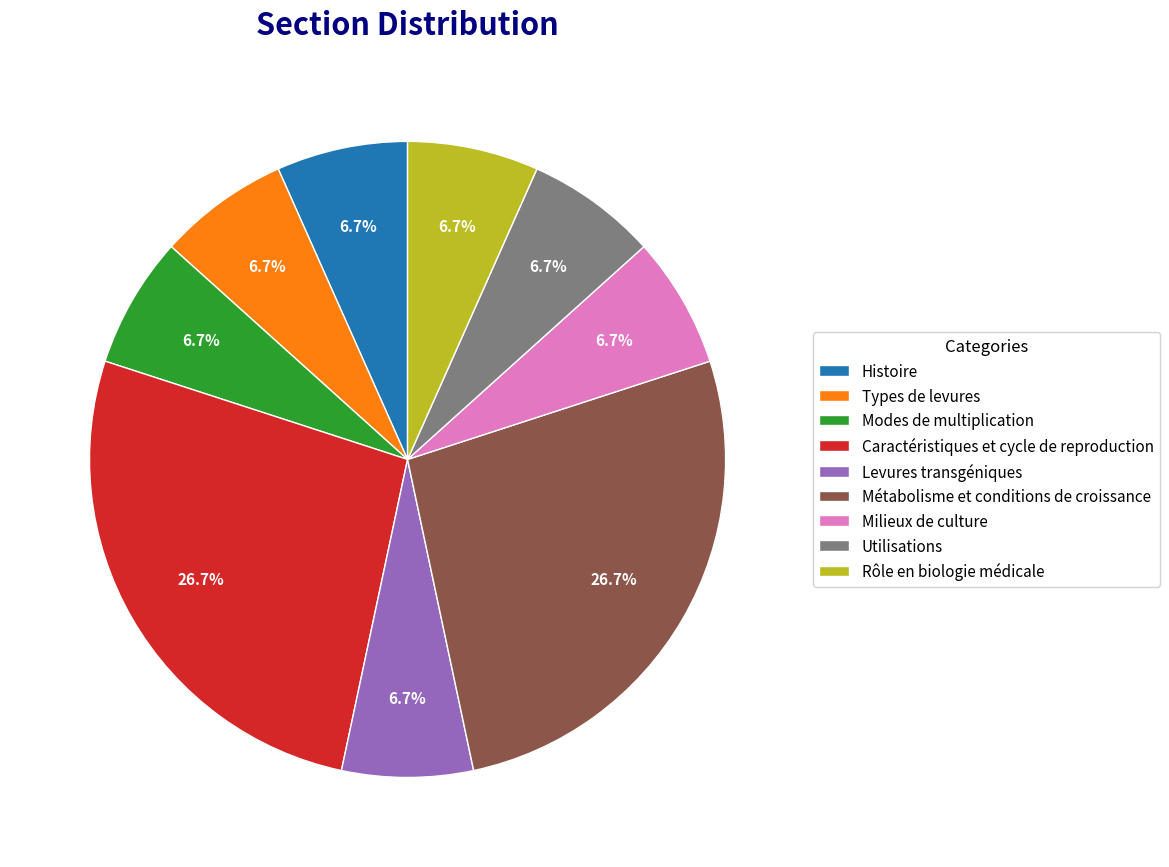

To the nearest percent, what portion does Milieux de culture represent?

7%